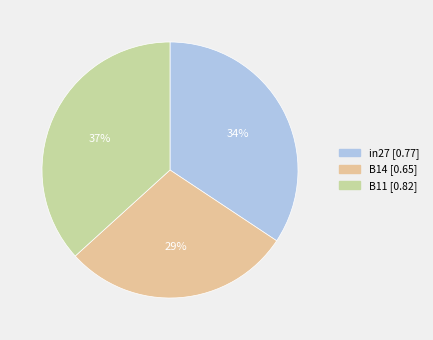

To the nearest percent, what is the difference between the B14 and in27 slice percentages?

5%